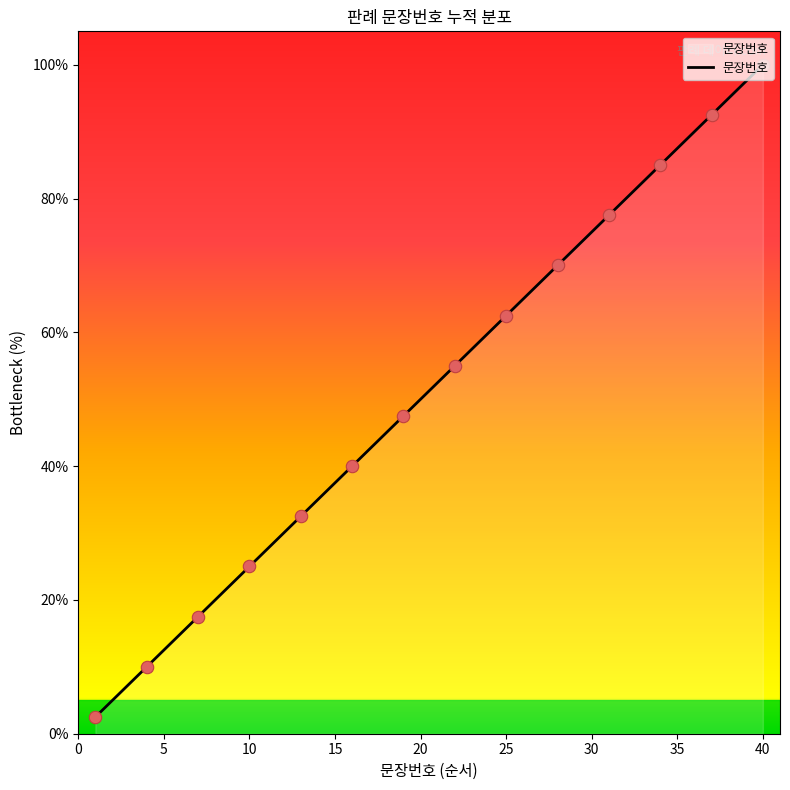

What is the minimum value shown in the chart?

2.5